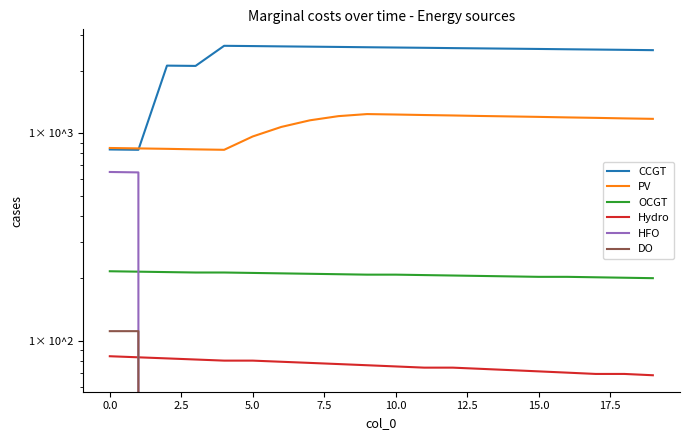

What is the total value across all series at 12.5?

3993